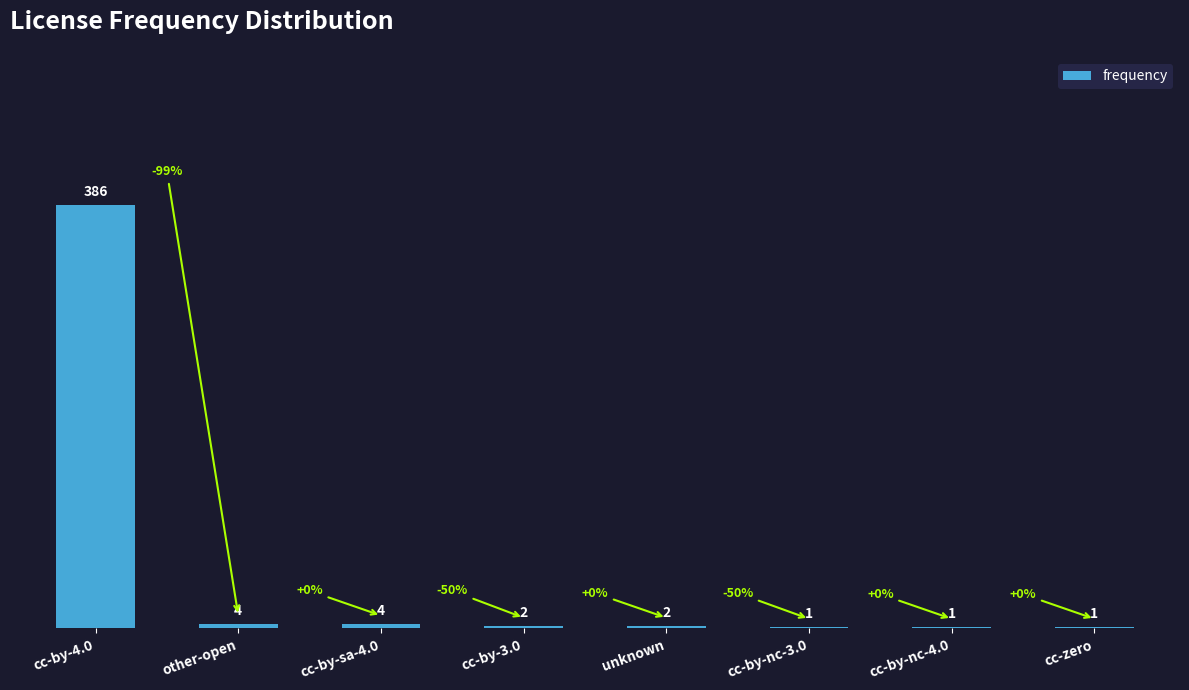

Reading left to right, what are all the values shown in this chart?

cc-by-4.0=386	other-open=4	cc-by-sa-4.0=4	cc-by-3.0=2	unknown=2	cc-by-nc-3.0=1	cc-by-nc-4.0=1	cc-zero=1